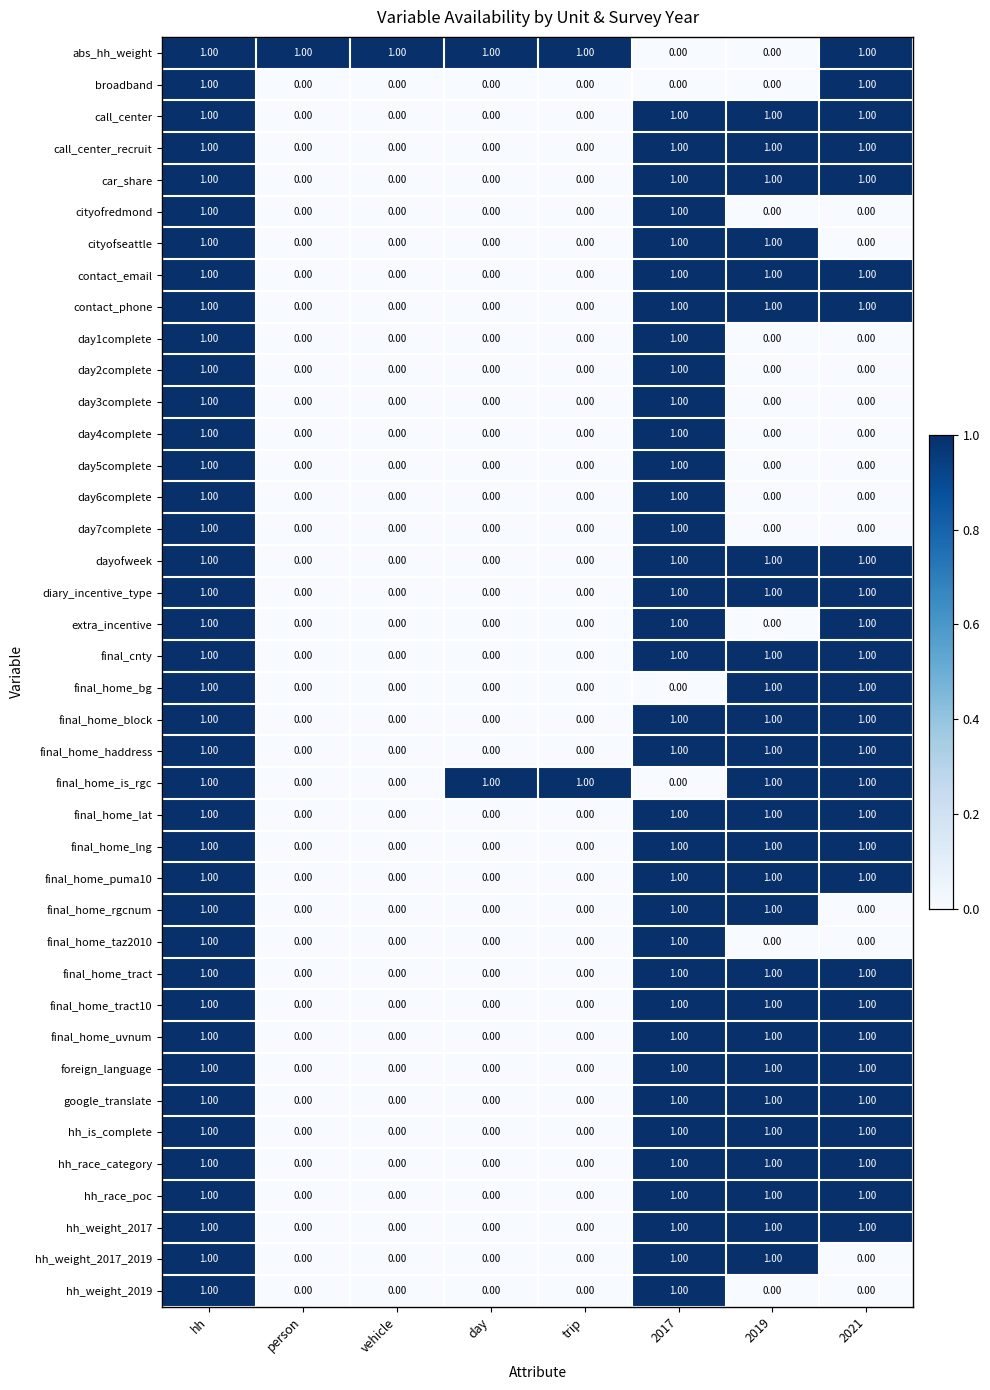

What is the difference between the highest and lowest values at 2019?

1